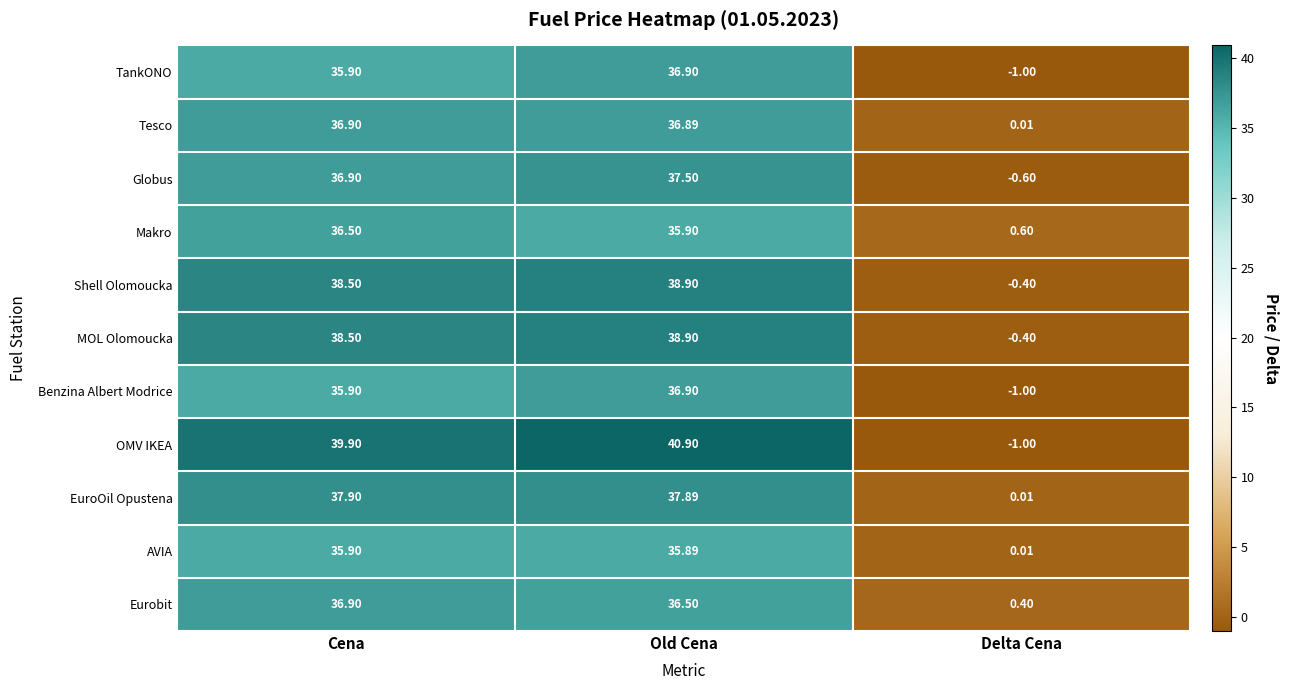

Which label corresponds to the largest value in the chart?

Old Cena